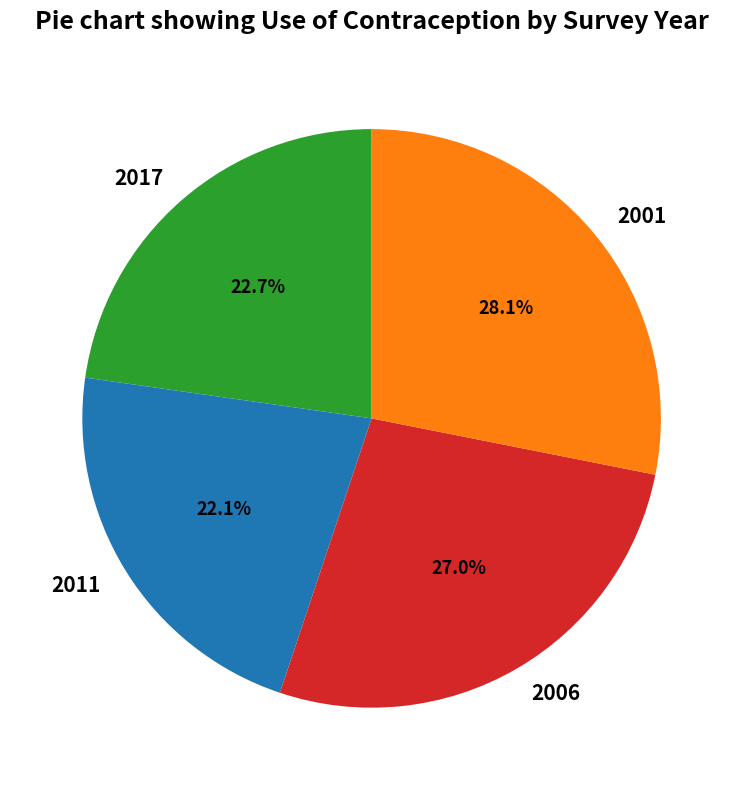

The 2001 slice represents 28% of the pie. True or false?

True